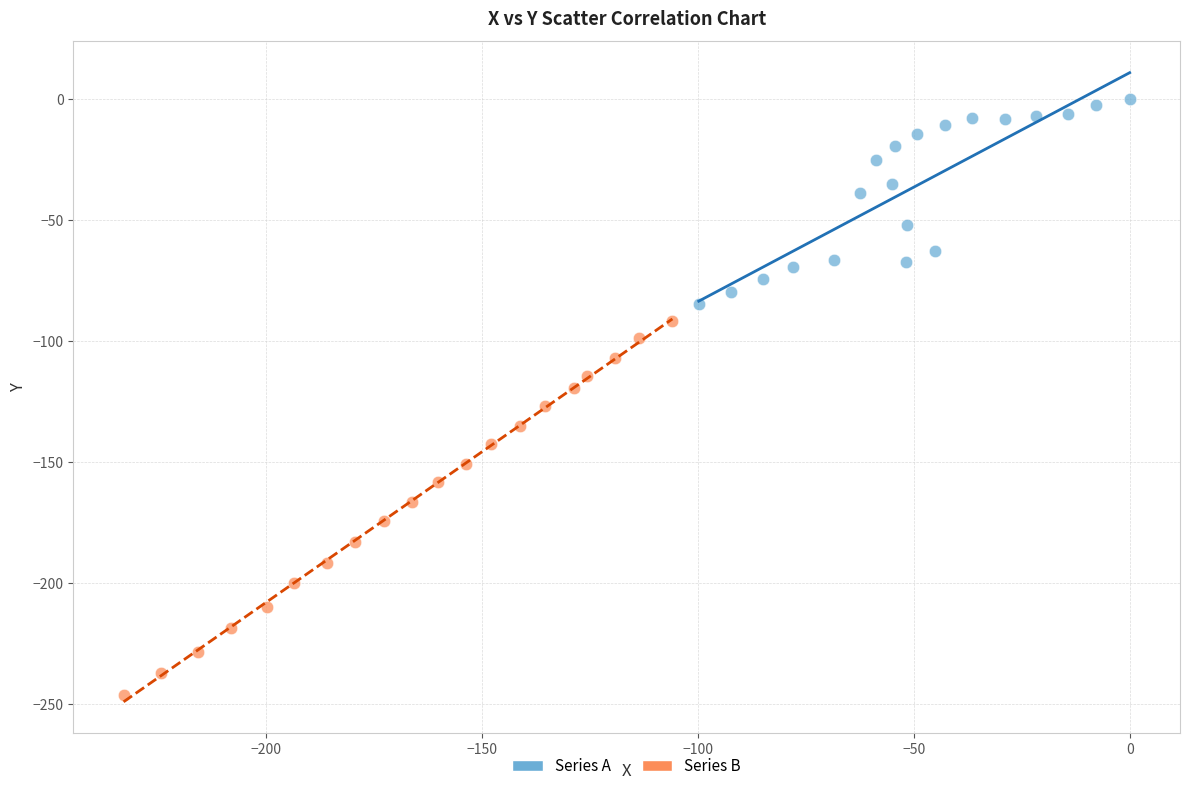

Which series reaches the maximum Y coordinate?

Series A